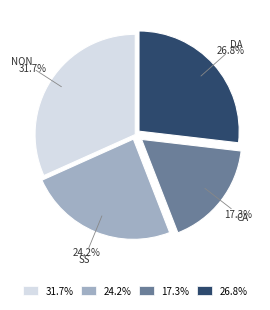

Does any single category account for the majority?

No